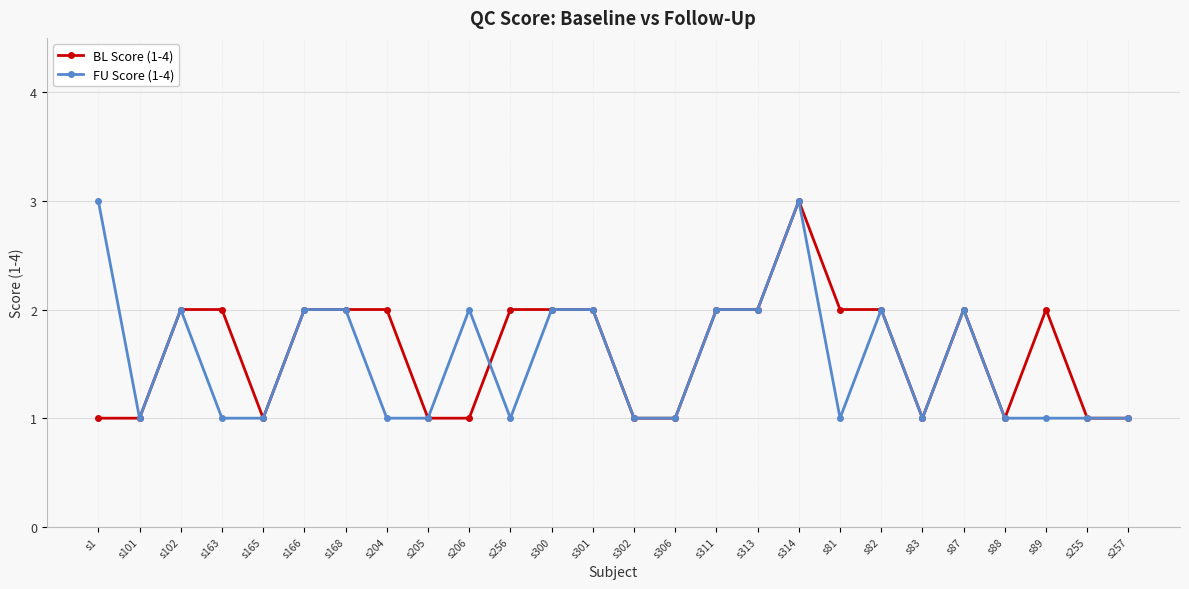

How many data points does each series have?

26